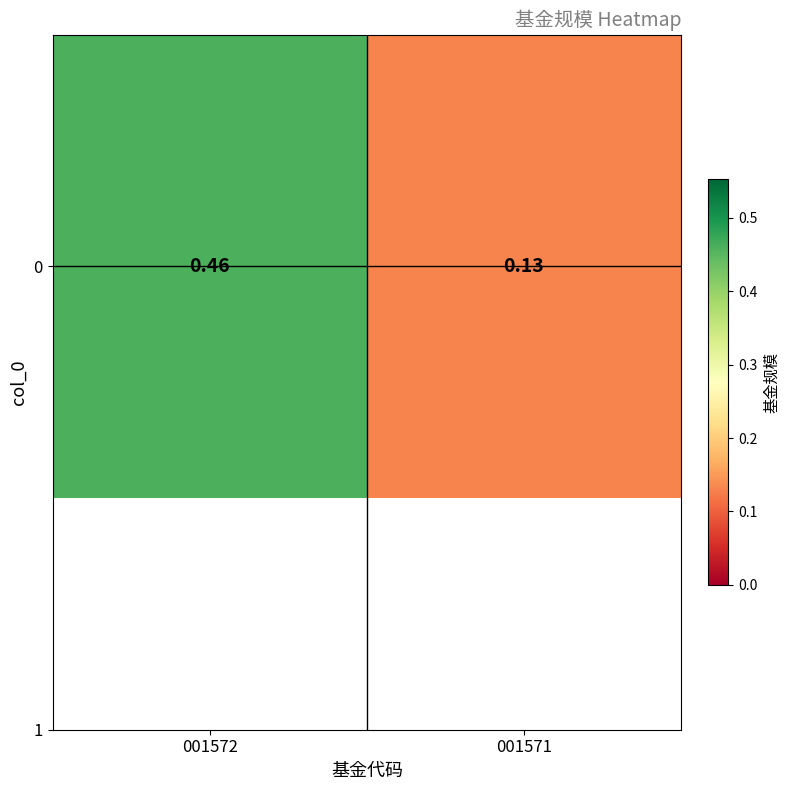

Reading right to left, transcribe all the data shown in this chart.

001571=0.1	001572=0.5